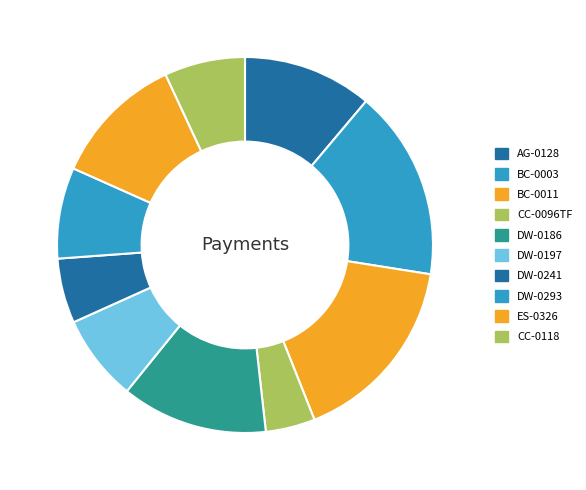

Do BC-0003 and AG-0128 together represent more than half of the pie?

No